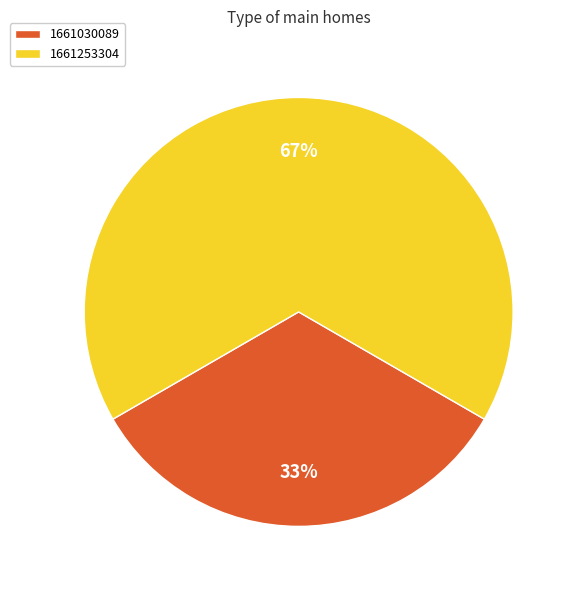

True or false: 1661253304 accounts for 67% of the total.

True